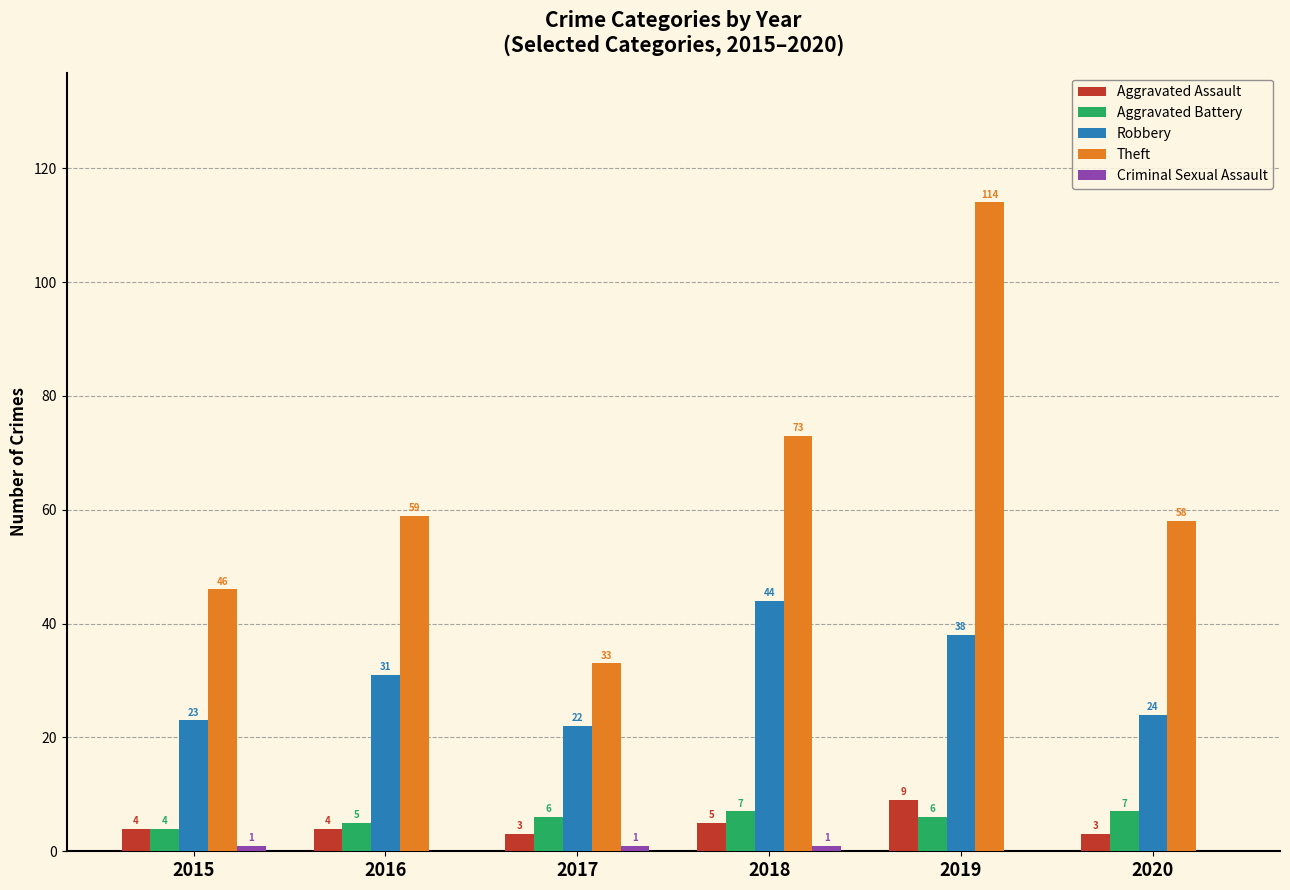

What value does the Robbery series have at 2018, to the nearest 5?

45